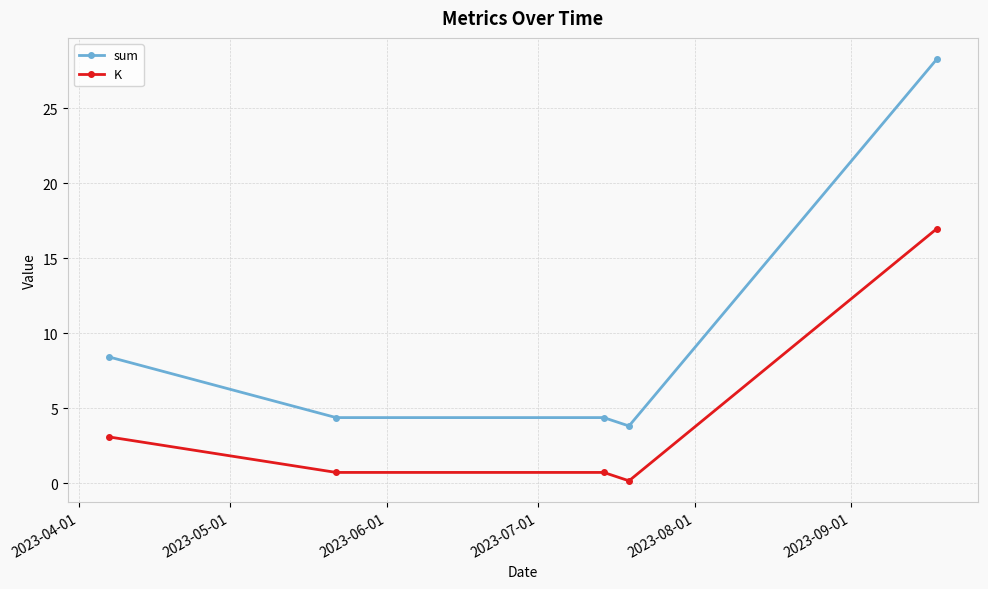

What is the sum of all K values?

21.6